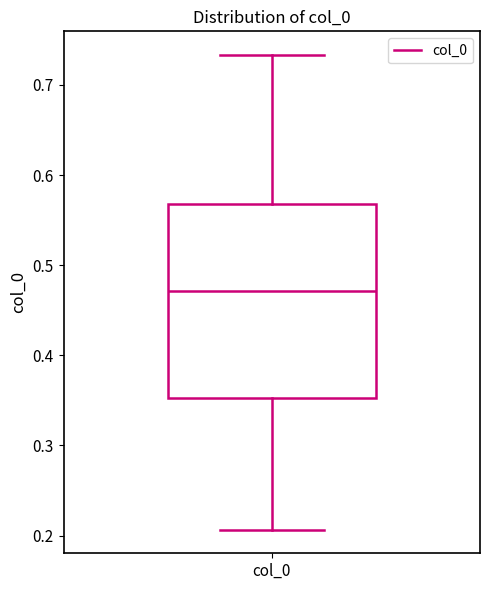

Where does the median line of the box for col_0 sit on the y-axis? The values are not printed on the chart, so give them approximately, as read against the axis.

0.47